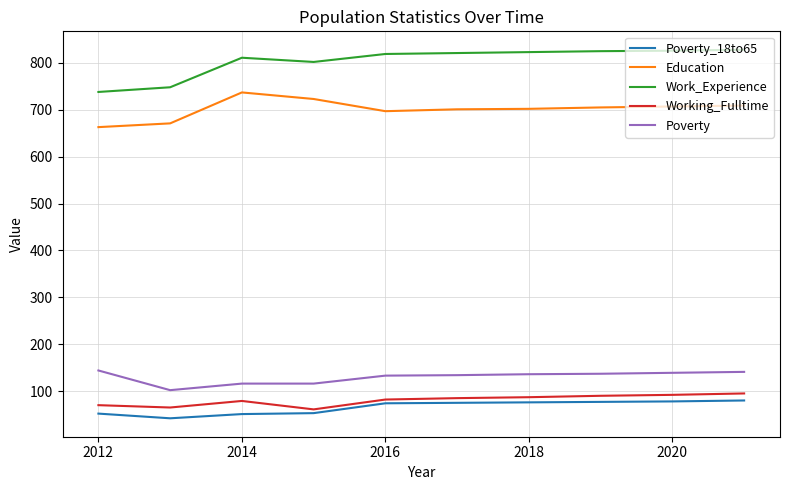

What are all the series names shown in the legend?

Poverty_18to65, Education, Work_Experience, Working_Fulltime, Poverty